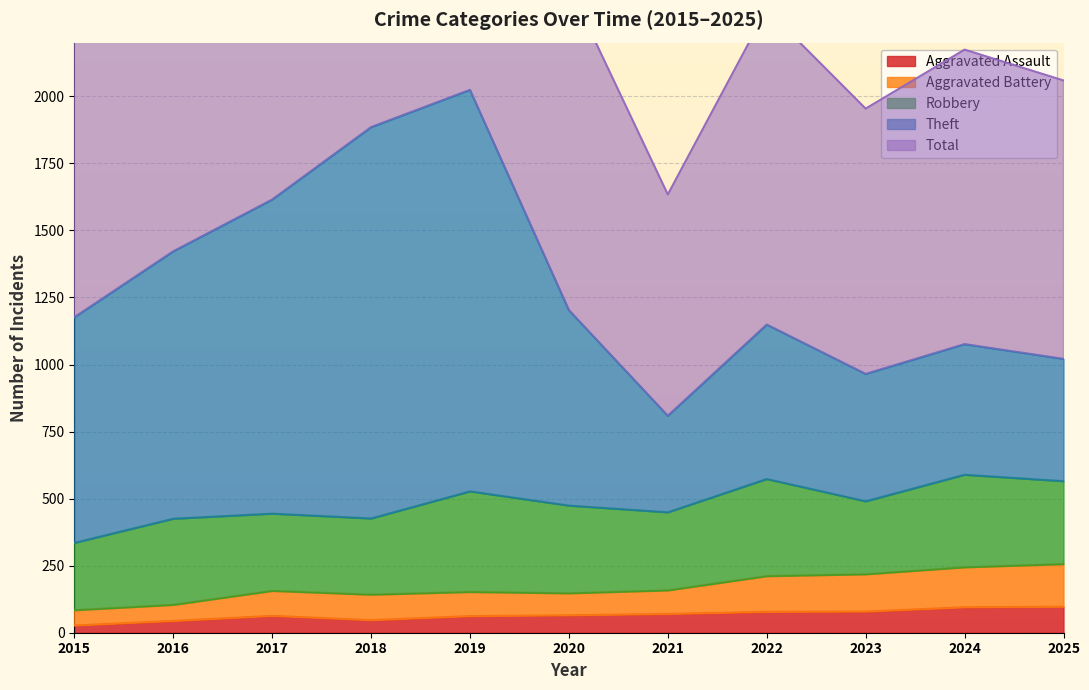

The Aggravated Assault series shows 44 at 2016. True or false?

True